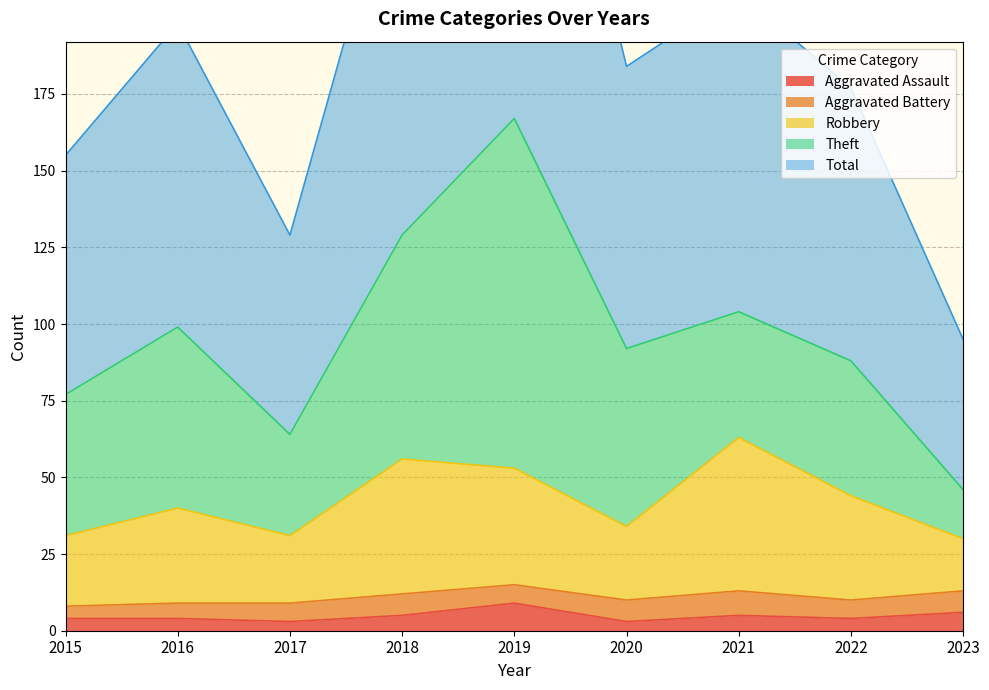

Is the value of Robbery at 2019 greater than the value of Aggravated Assault at 2017?

Yes